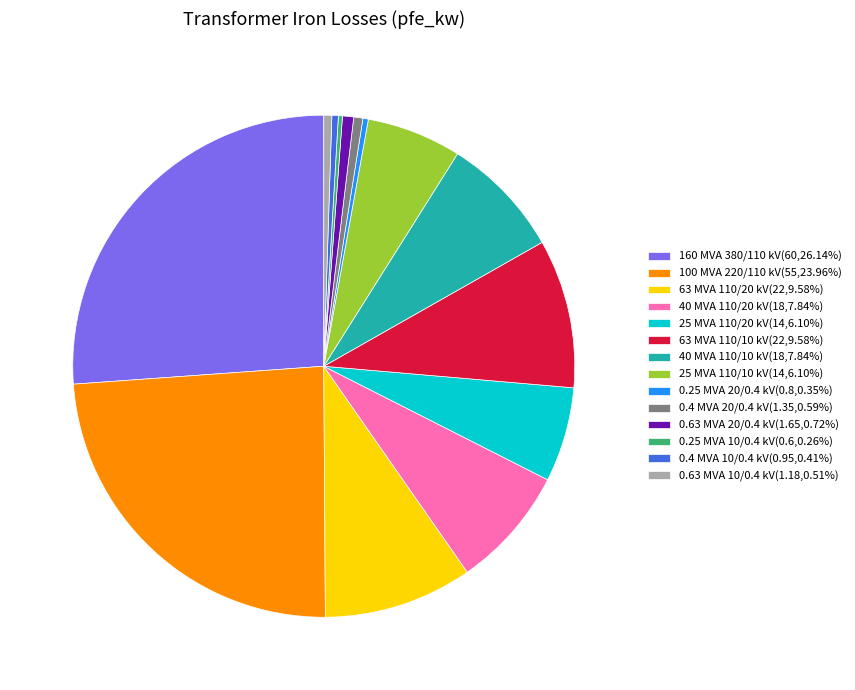

Is the sum of 0.63 MVA 20/0.4 kV(1.65,0.72%) and 63 MVA 110/20 kV(22,9.58%) greater than half?

No